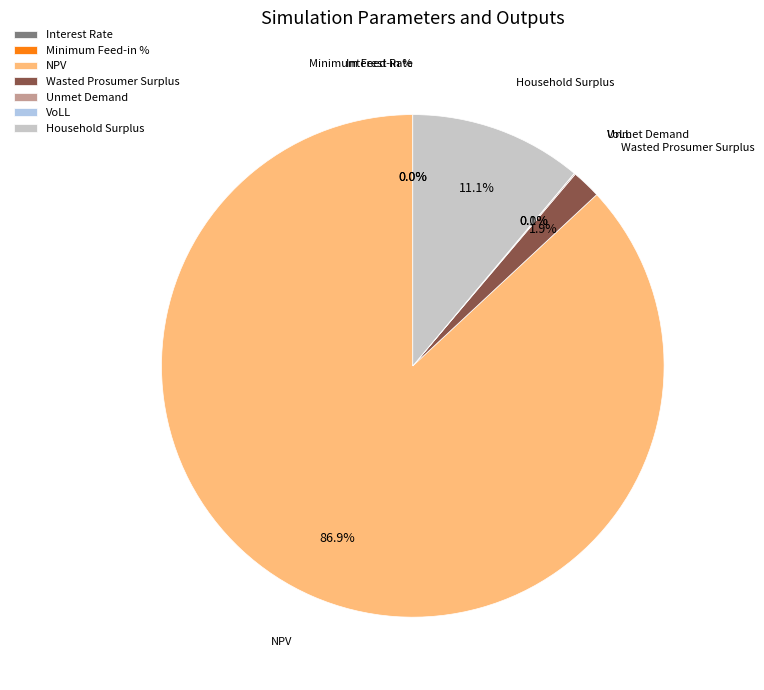

Rank the categories by value from lowest to highest.

Interest Rate, Minimum Feed-in %, VoLL, Unmet Demand, Wasted Prosumer Surplus, Household Surplus, NPV